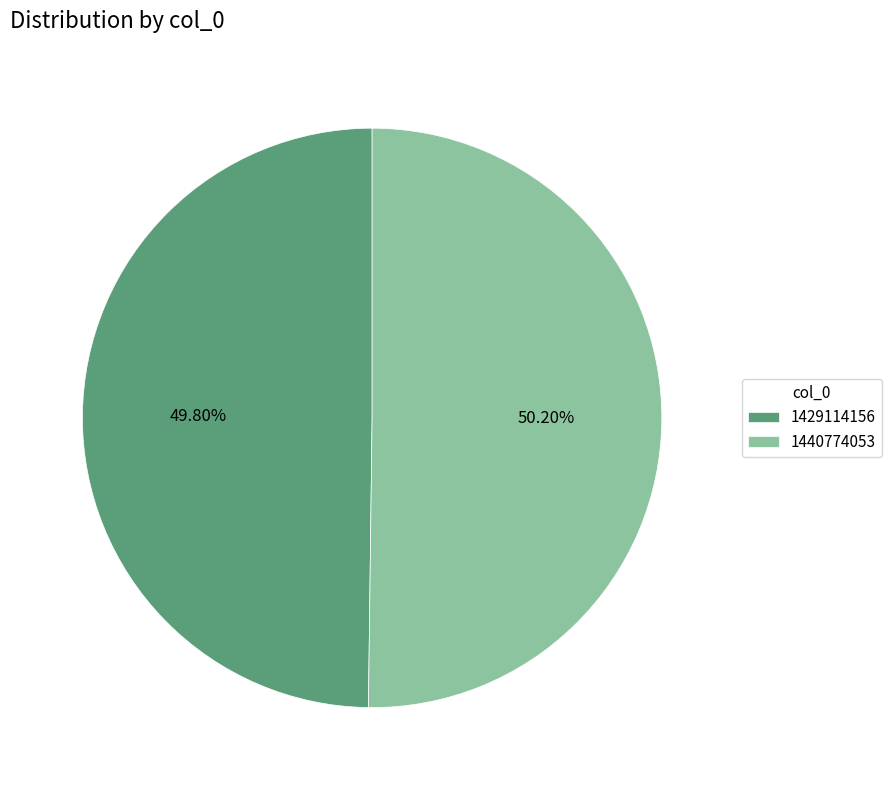

The 1429114156 slice represents 50% of the pie. True or false?

True